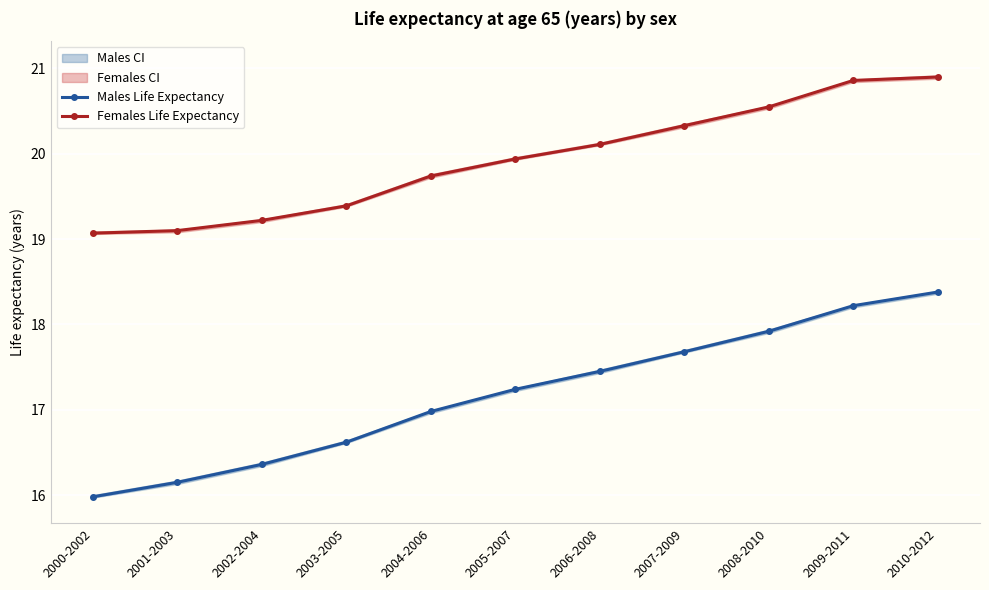

Reading left to right, transcribe all the data shown in this chart.

Males Life Expectancy: 2000-2002=16.0	2001-2003=16.1	2002-2004=16.4	2003-2005=16.6	2004-2006=17.0	2005-2007=17.2	2006-2008=17.4	2007-2009=17.7	2008-2010=17.9	2009-2011=18.2	2010-2012=18.4
Females Life Expectancy: 2000-2002=19.1	2001-2003=19.1	2002-2004=19.2	2003-2005=19.4	2004-2006=19.7	2005-2007=19.9	2006-2008=20.1	2007-2009=20.3	2008-2010=20.6	2009-2011=20.9	2010-2012=20.9